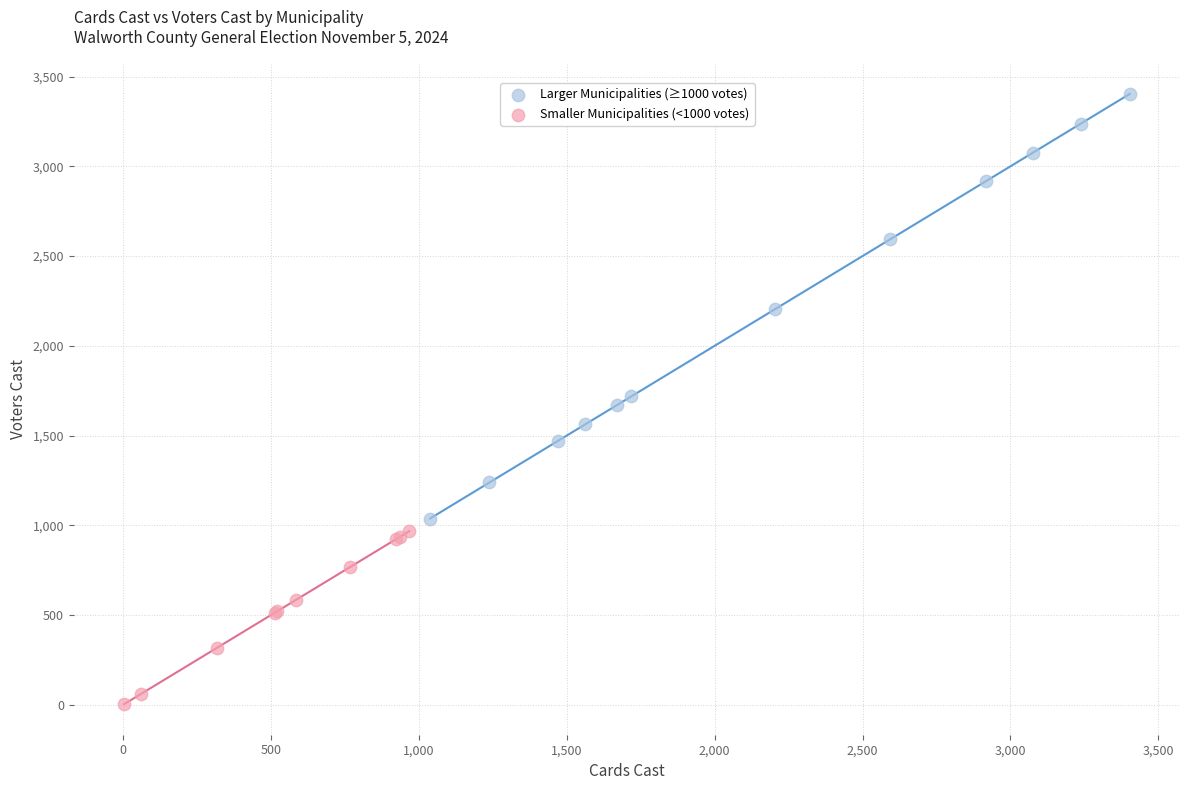

Which series reaches the minimum Y coordinate?

Smaller Municipalities (<1000 votes)